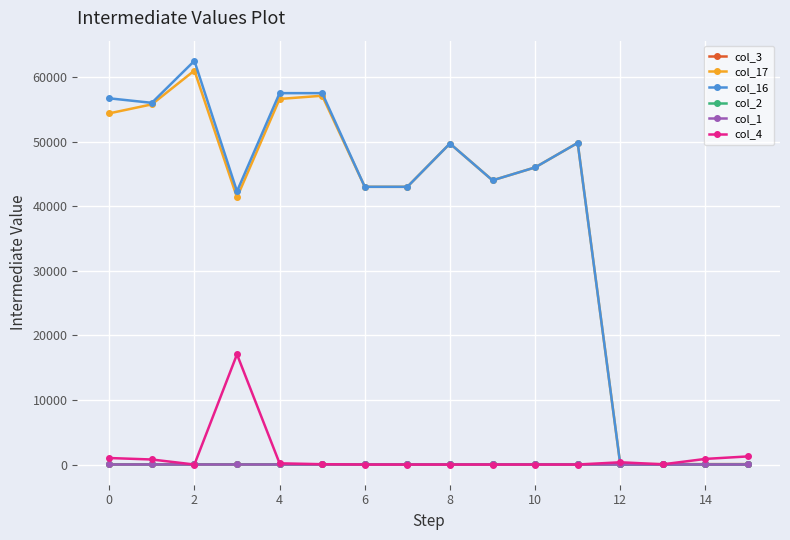

At how many categories does at least one series exceed 15828?

12